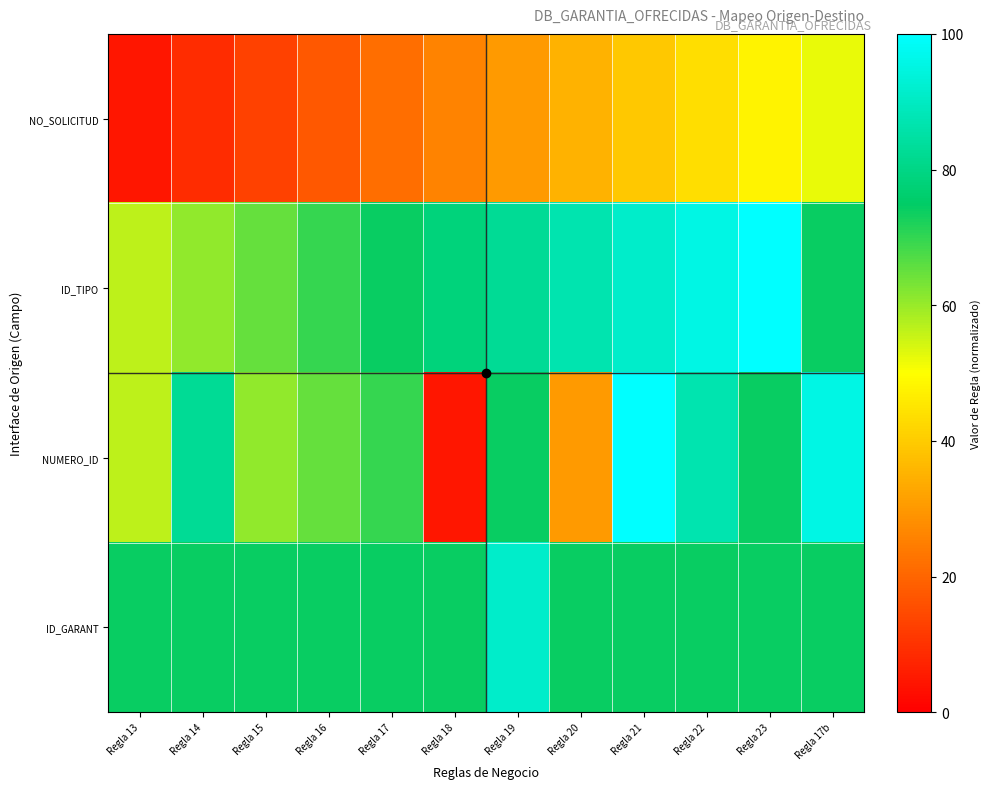

At which category does the chart reach its minimum across all series?

Regla 13